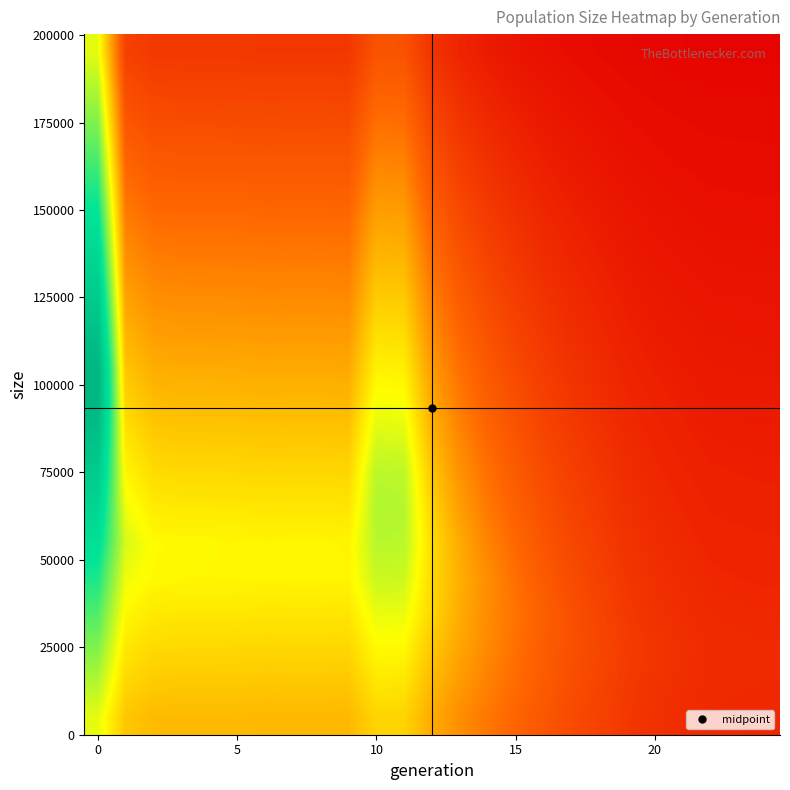

Count the number of data series in this chart.

20